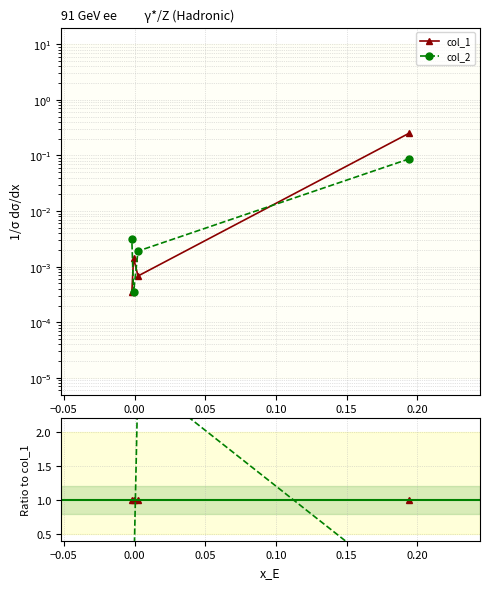

Which series has the largest total across all categories?

col_1